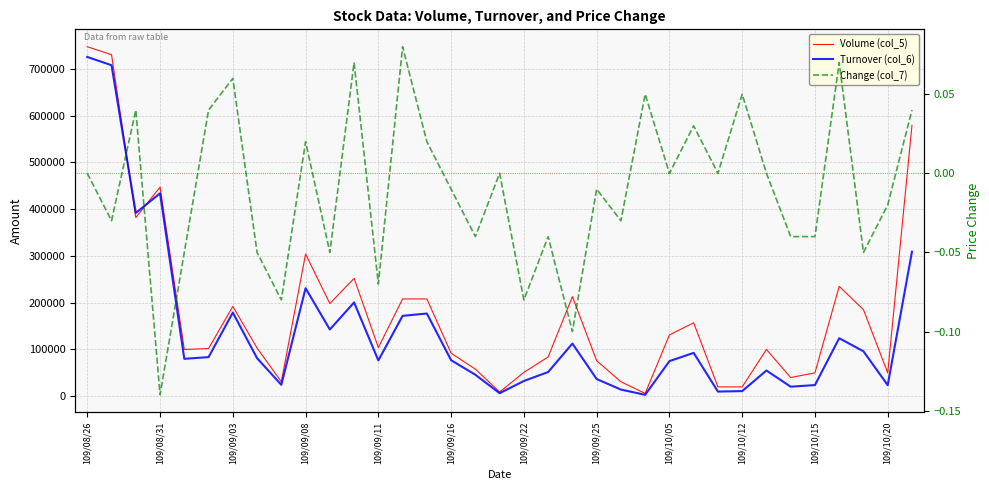

What is the sum of the Volume (col_5) values at 32 and 20?

398000.0